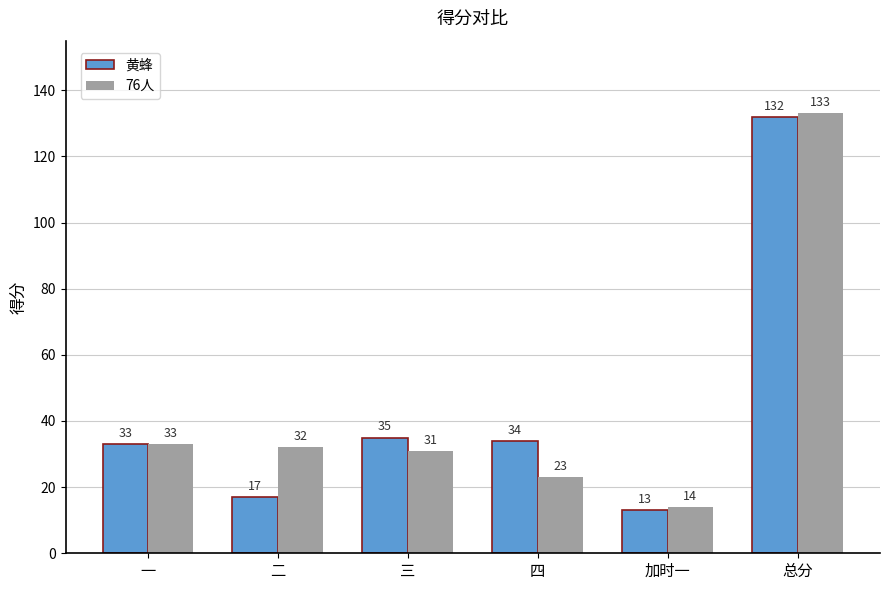

What is the average value of the 76人 series?

44